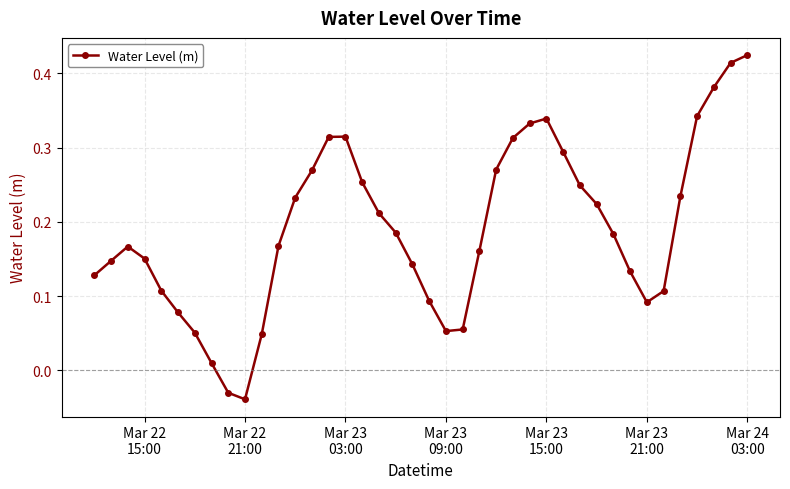

What is the sum of all values?

7.6